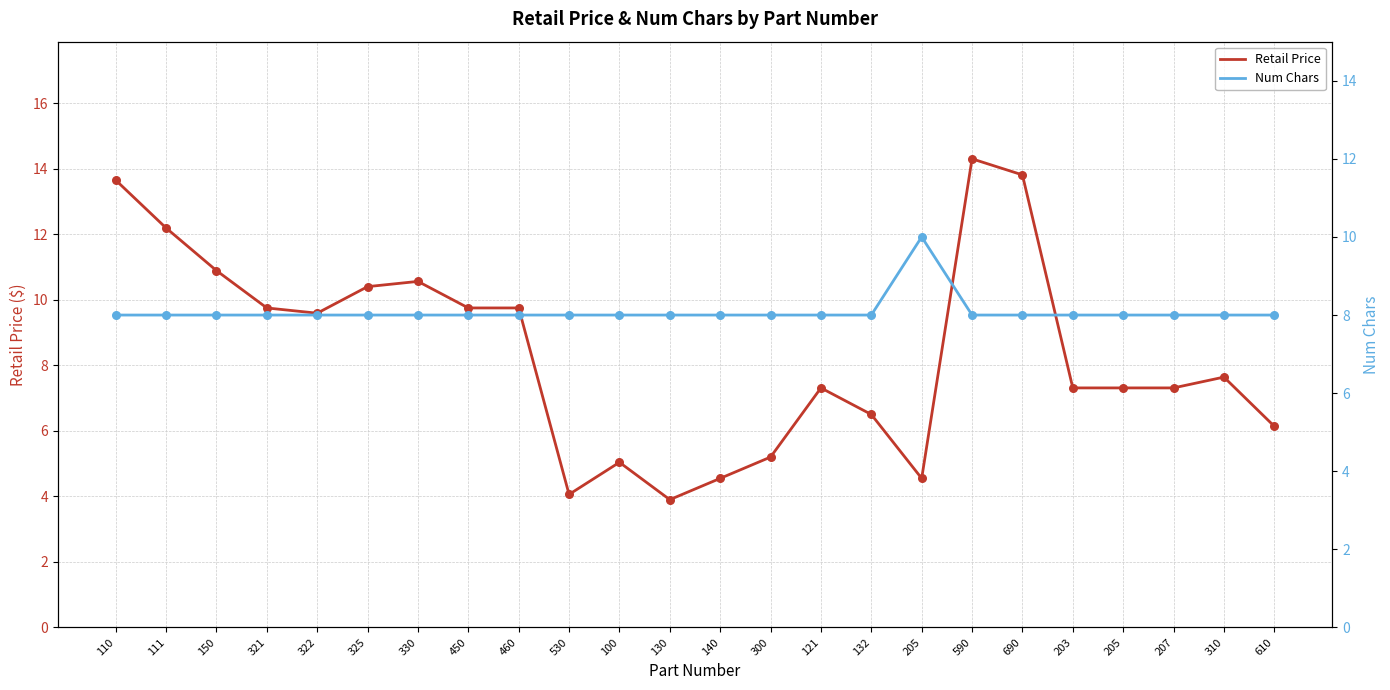

What are all the series names shown in the legend?

Retail Price, Num Chars